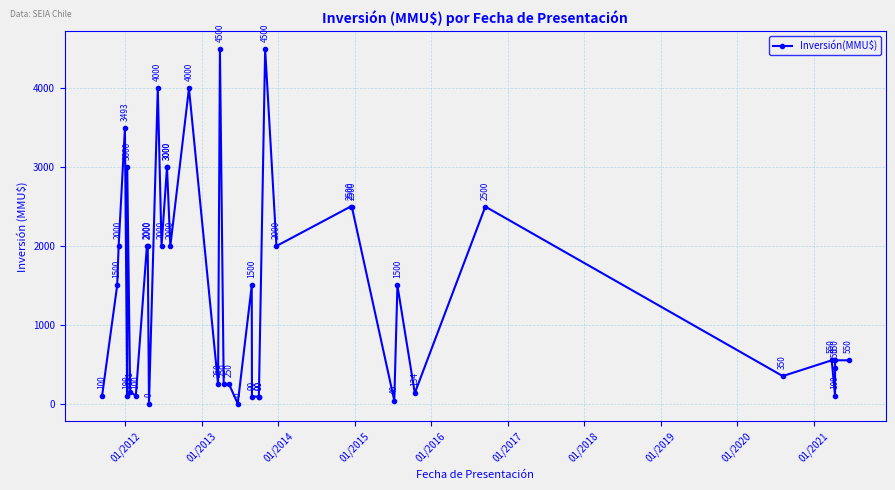

Does the chart have visible grid lines?

Yes